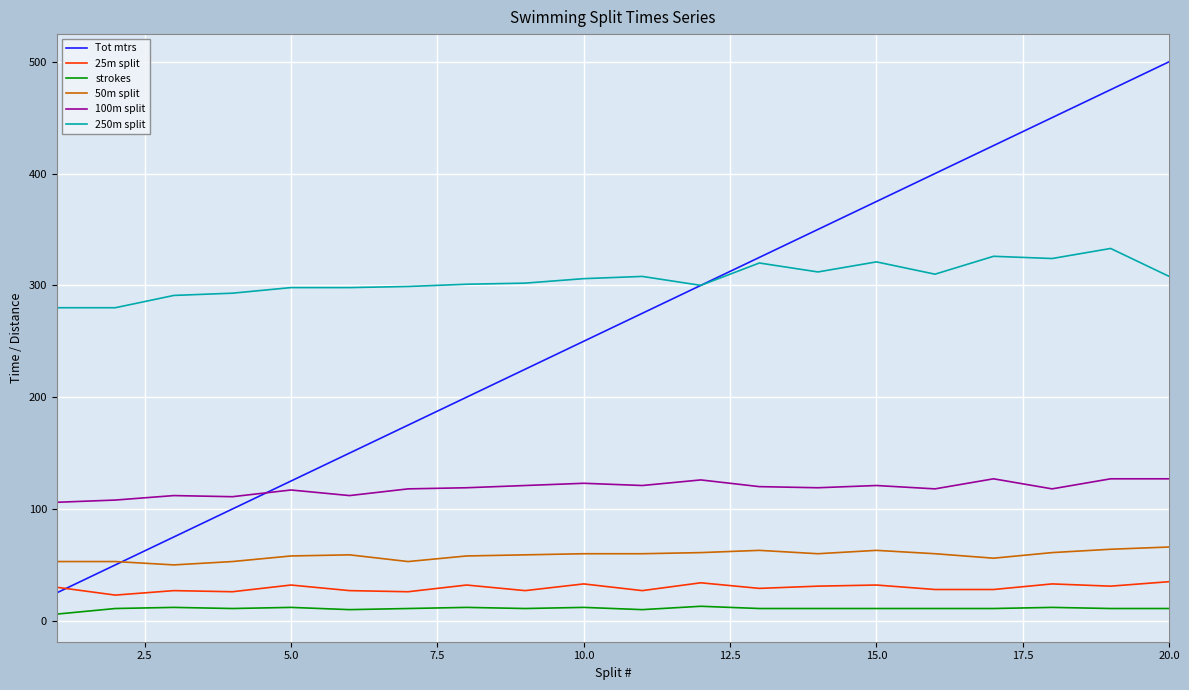

List the series in order of their peak value, highest first.

Tot mtrs, 250m split, 100m split, 50m split, 25m split, strokes